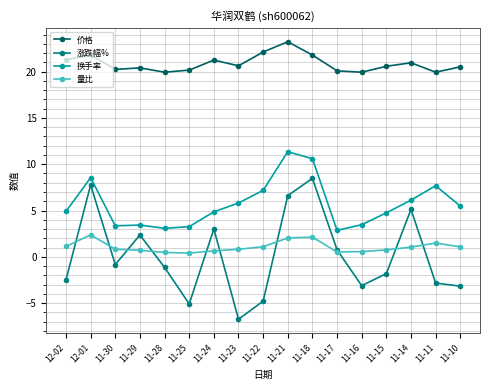

True or false: 量比 and 换手率 cross at least once.

False